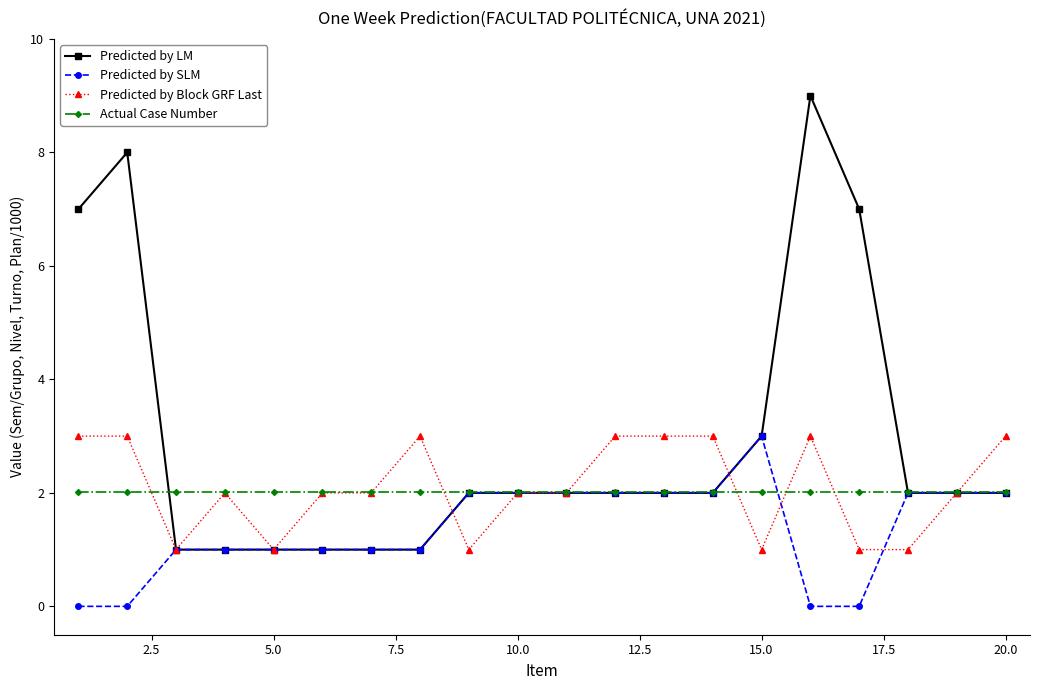

Which series has the largest range (max minus min)?

Predicted by LM